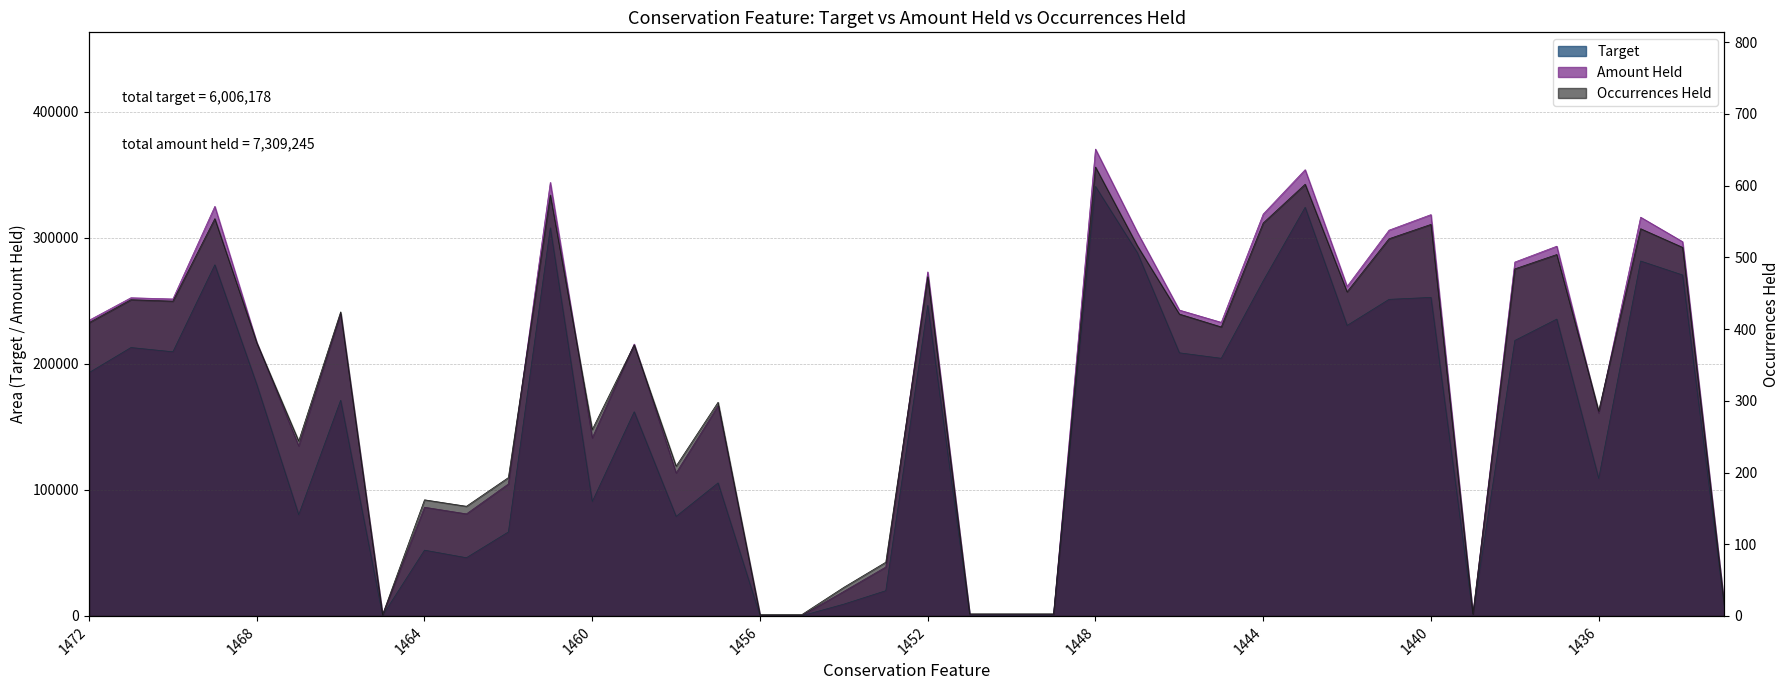

Rank the series by their average value, from lowest to highest.

Occurrences Held, Target, Amount Held